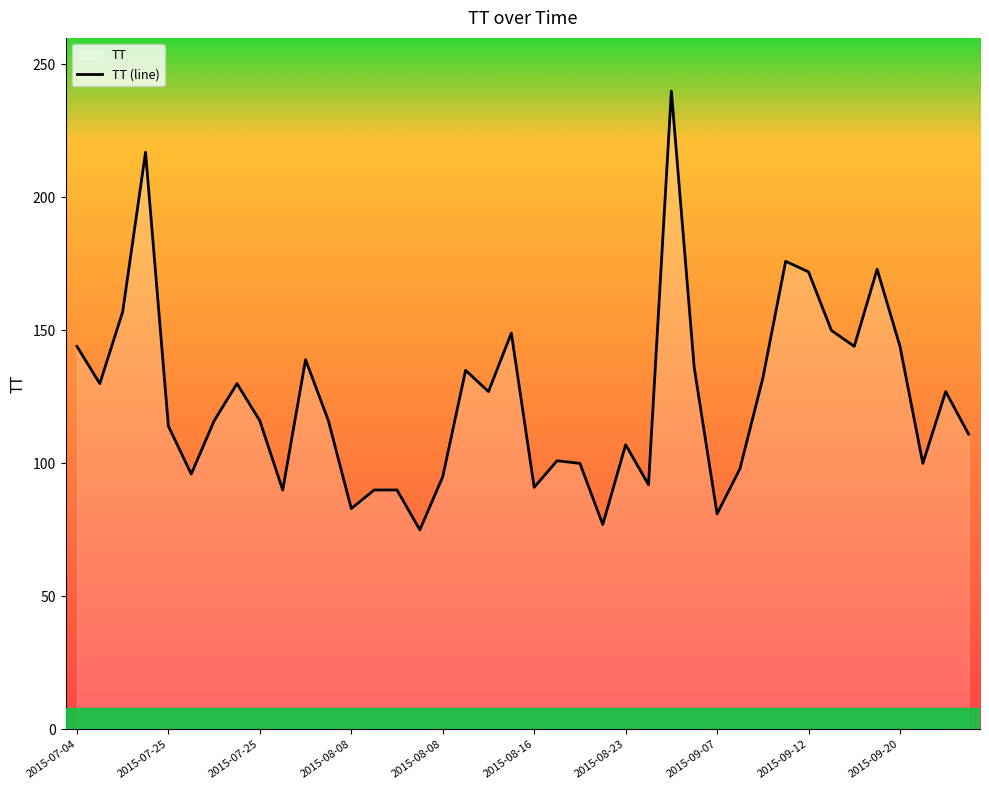

The chart shows a value of 189 at 2015-09-20. True or false?

False